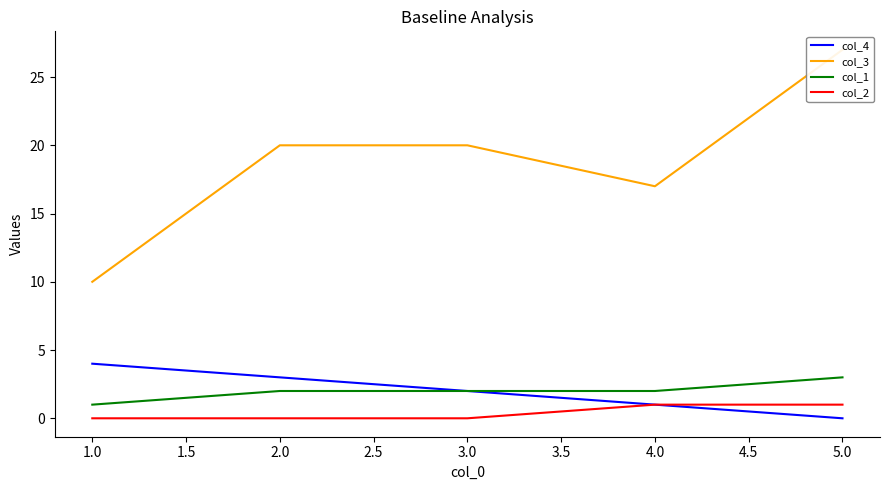

The col_1 series shows 2 at 4.0. True or false?

True